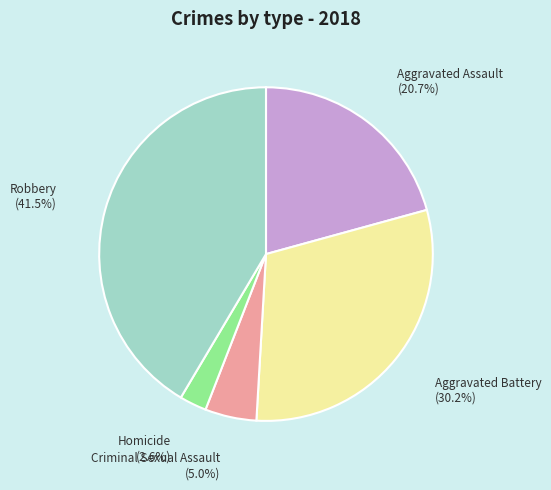

Does any single category account for the majority?

No